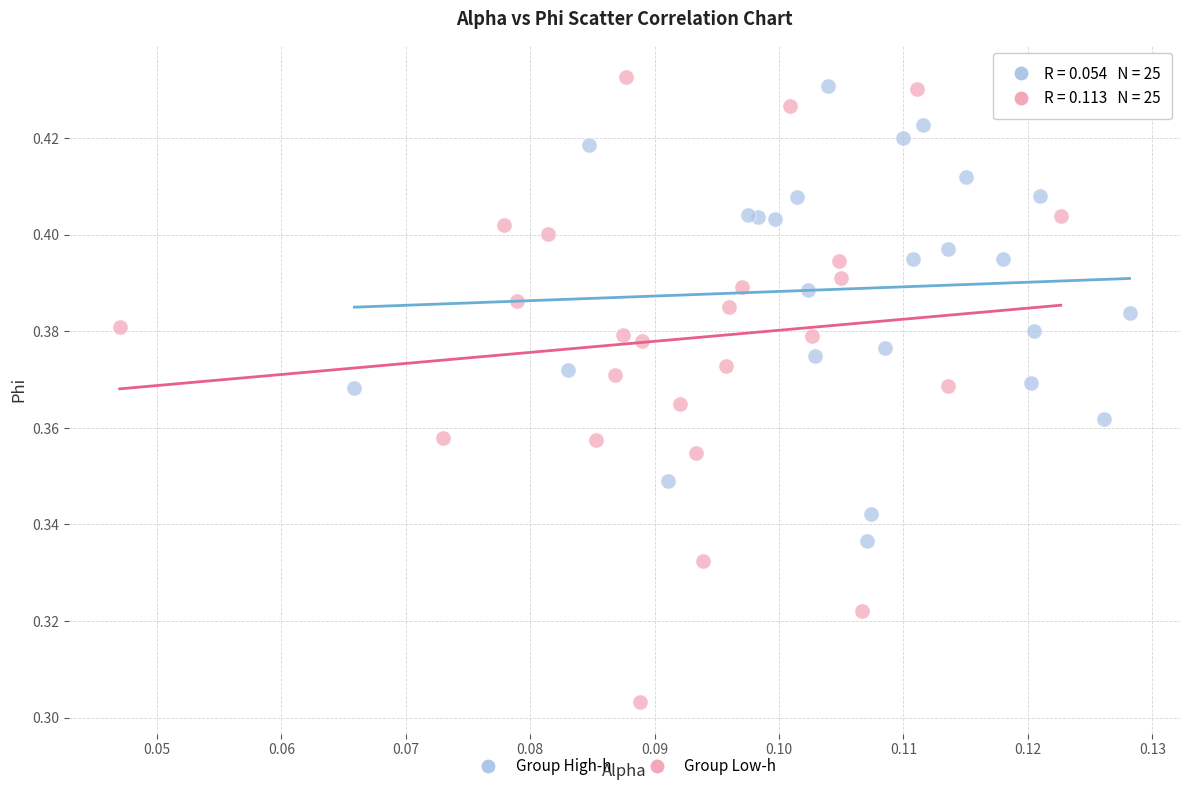

Which series has the largest Y range (max minus min)?

Group Low-h